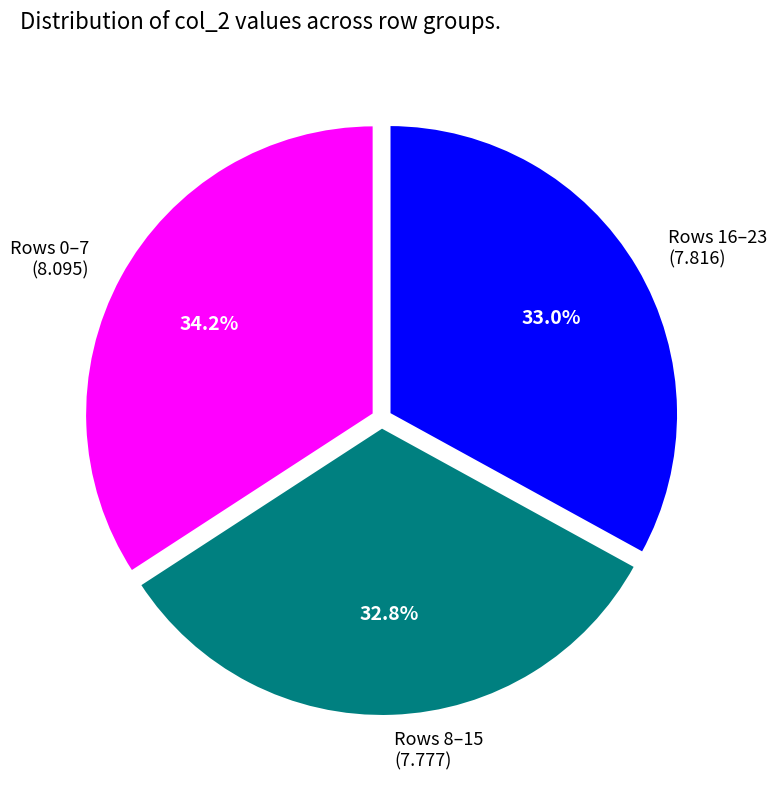

Is the sum of Rows 0–7 and Rows 16–23 greater than half?

Yes